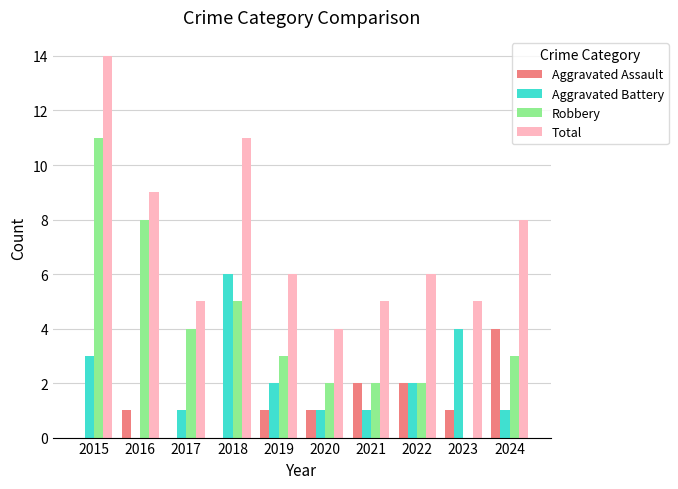

Reading left to right, list all the values displayed in this chart.

Aggravated Assault: 2015=0	2016=1	2017=0	2018=0	2019=1	2020=1	2021=2	2022=2	2023=1	2024=4
Aggravated Battery: 2015=3	2016=0	2017=1	2018=6	2019=2	2020=1	2021=1	2022=2	2023=4	2024=1
Robbery: 2015=11	2016=8	2017=4	2018=5	2019=3	2020=2	2021=2	2022=2	2023=0	2024=3
Total: 2015=14	2016=9	2017=5	2018=11	2019=6	2020=4	2021=5	2022=6	2023=5	2024=8